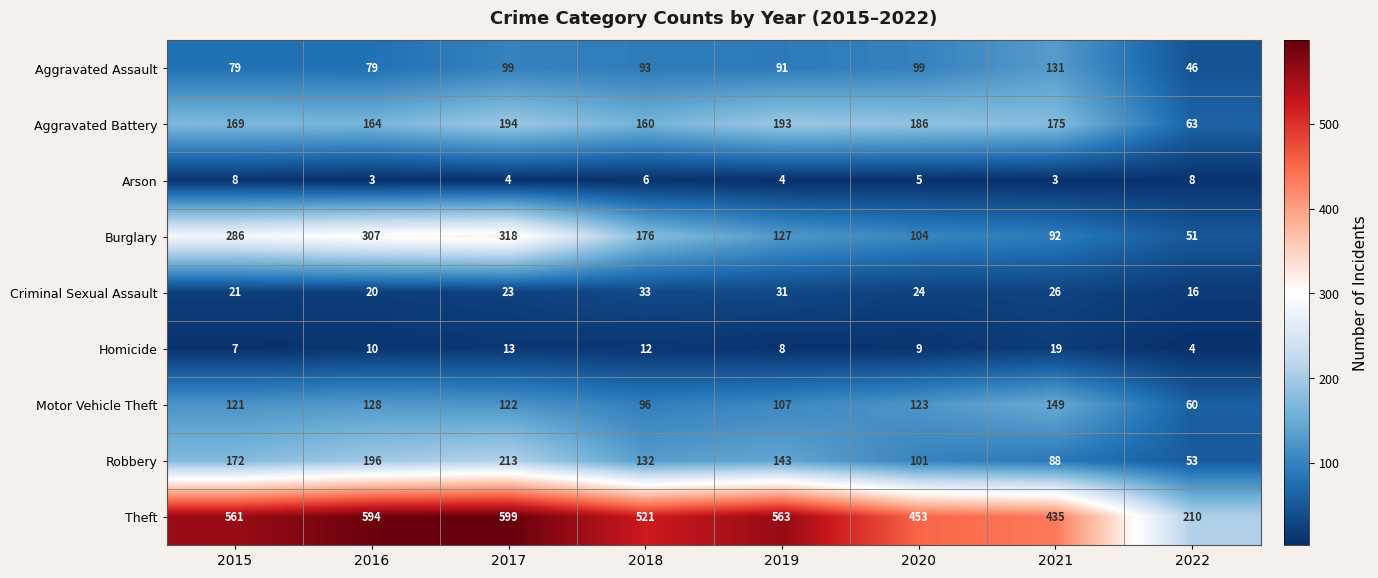

At which label does Arson first exceed 5?

2015